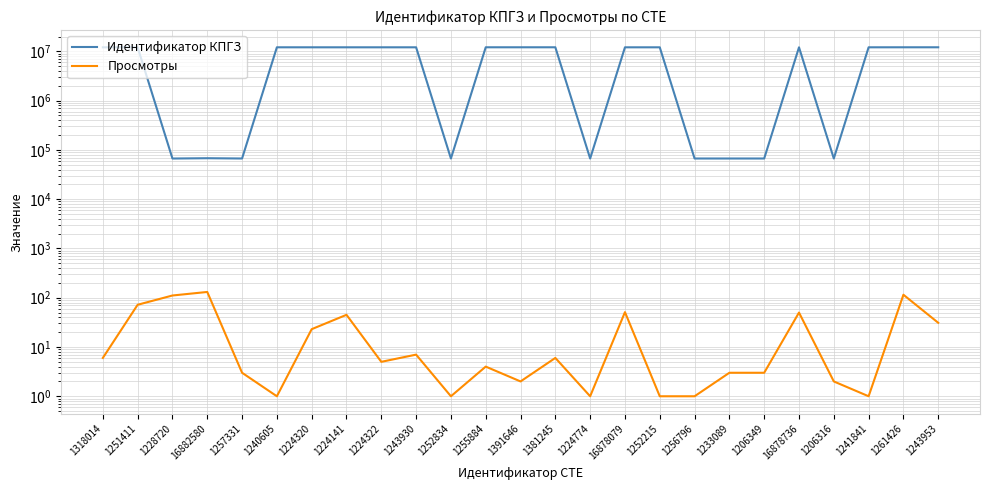

What are all the series names shown in the legend?

Идентификатор КПГЗ, Просмотры